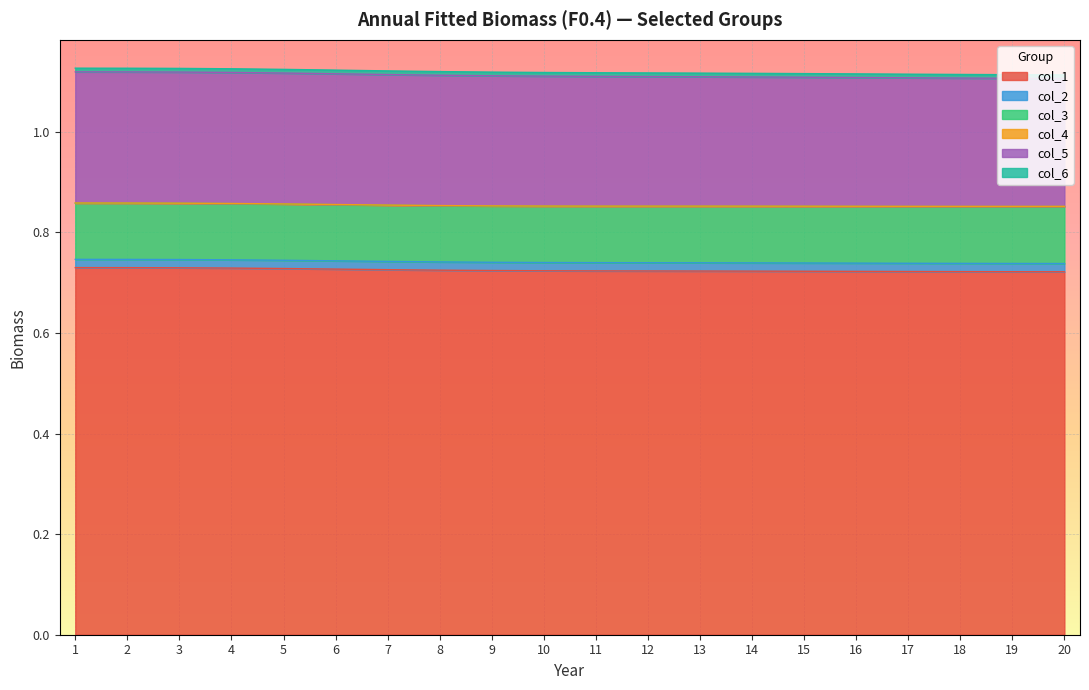

Between 10 and 19, which series saw the biggest shift?

col_5